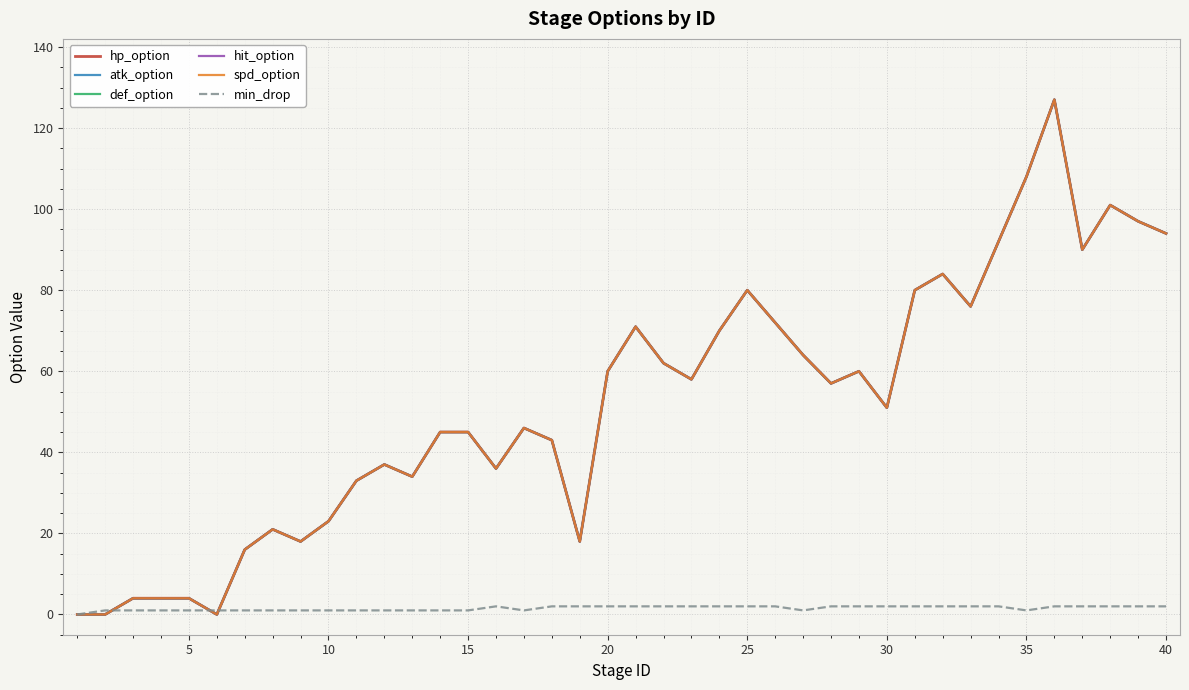

Does the chart display data point markers on the line(s)?

No